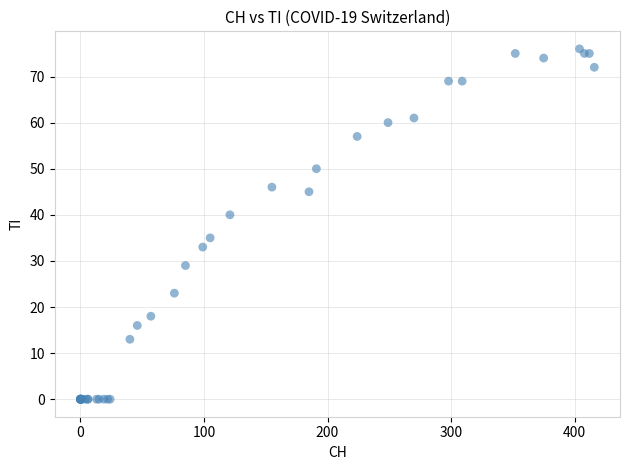

What Y value in the scatter plot is closest to 38?

40